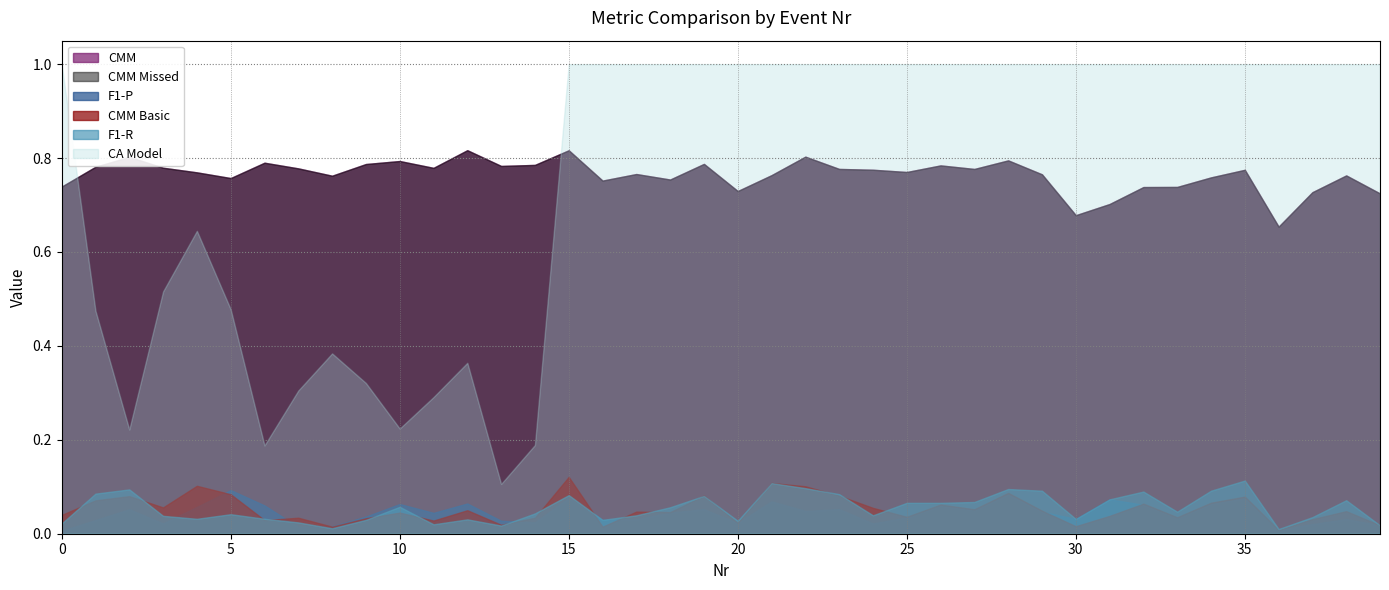

True or false: CA Model has a value of 0.6 at 36.

False